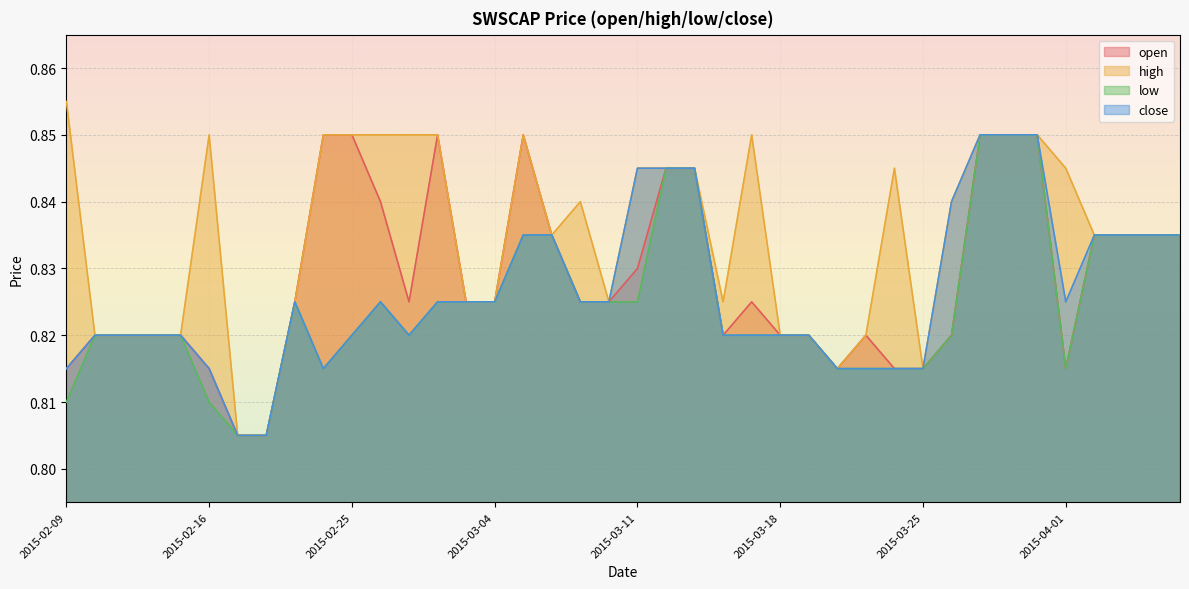

At how many categories does at least one series exceed 0?

40